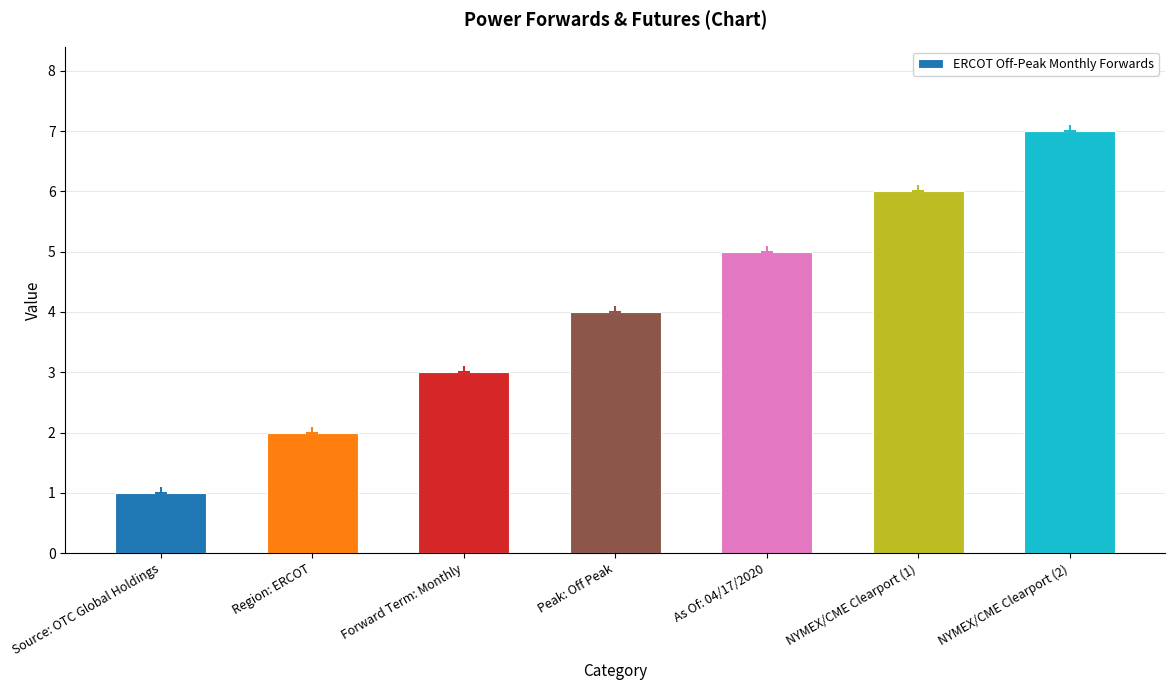

True or false: the data shows 3 at Forward Term: Monthly.

True